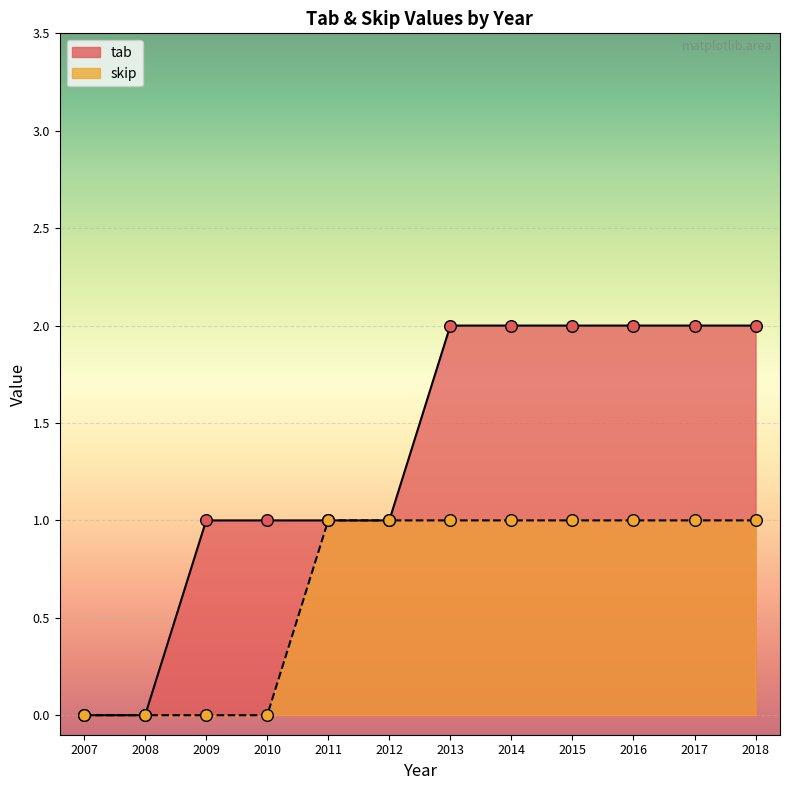

Which series has the largest total across all categories?

tab